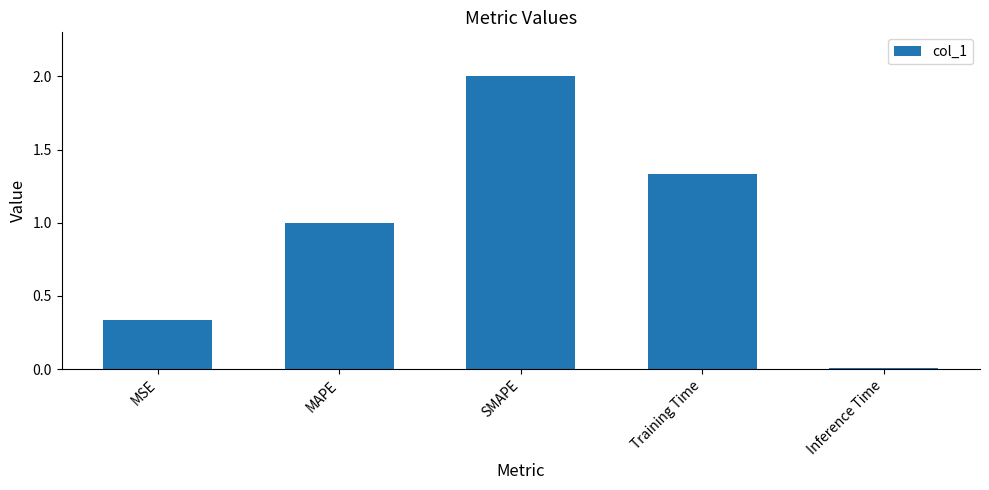

Which category has the highest value across all series?

SMAPE